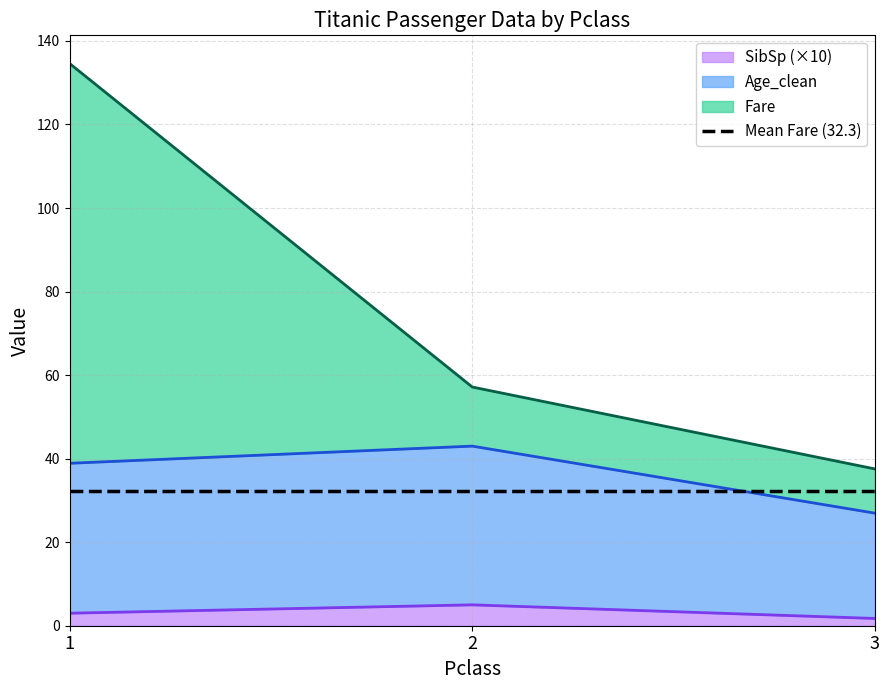

How many values in the SibSp (×10) series are below 3?

1